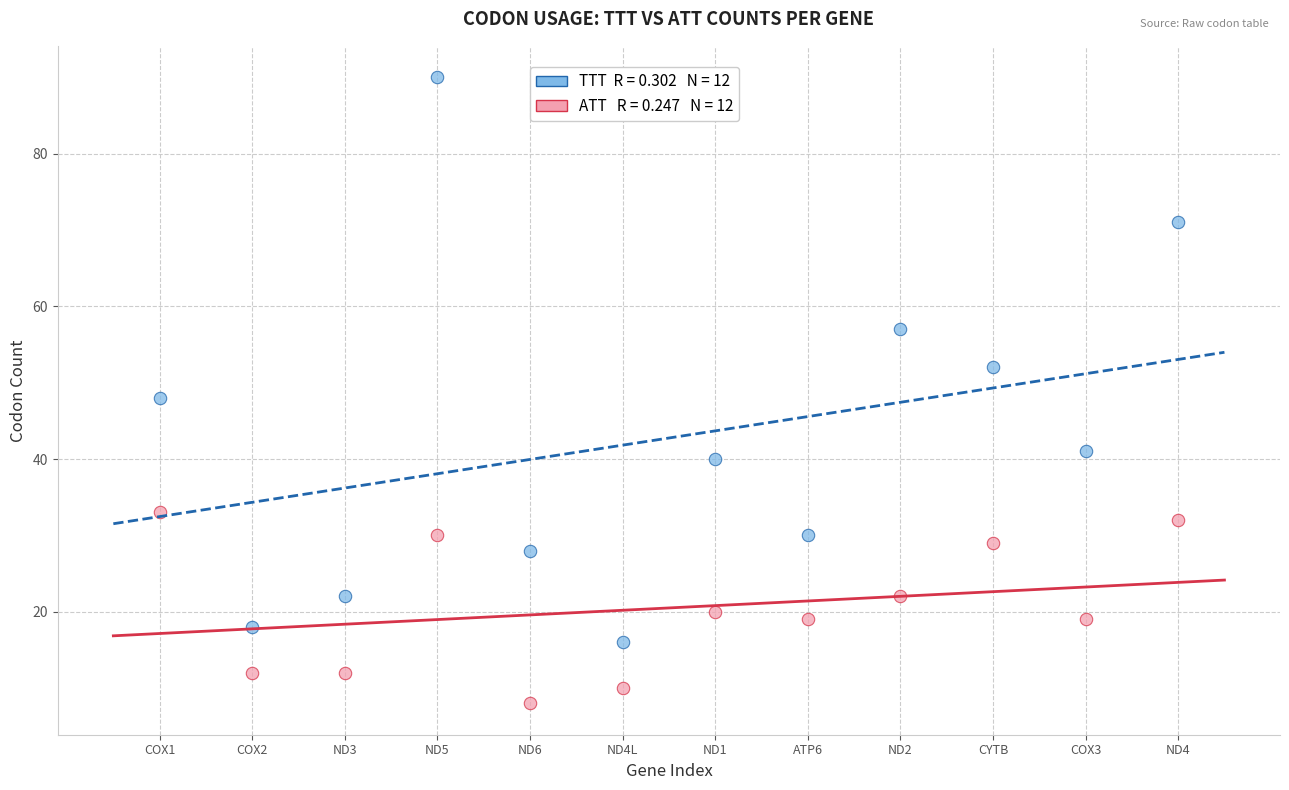

Across all series, what Y value is closest to 49?

48